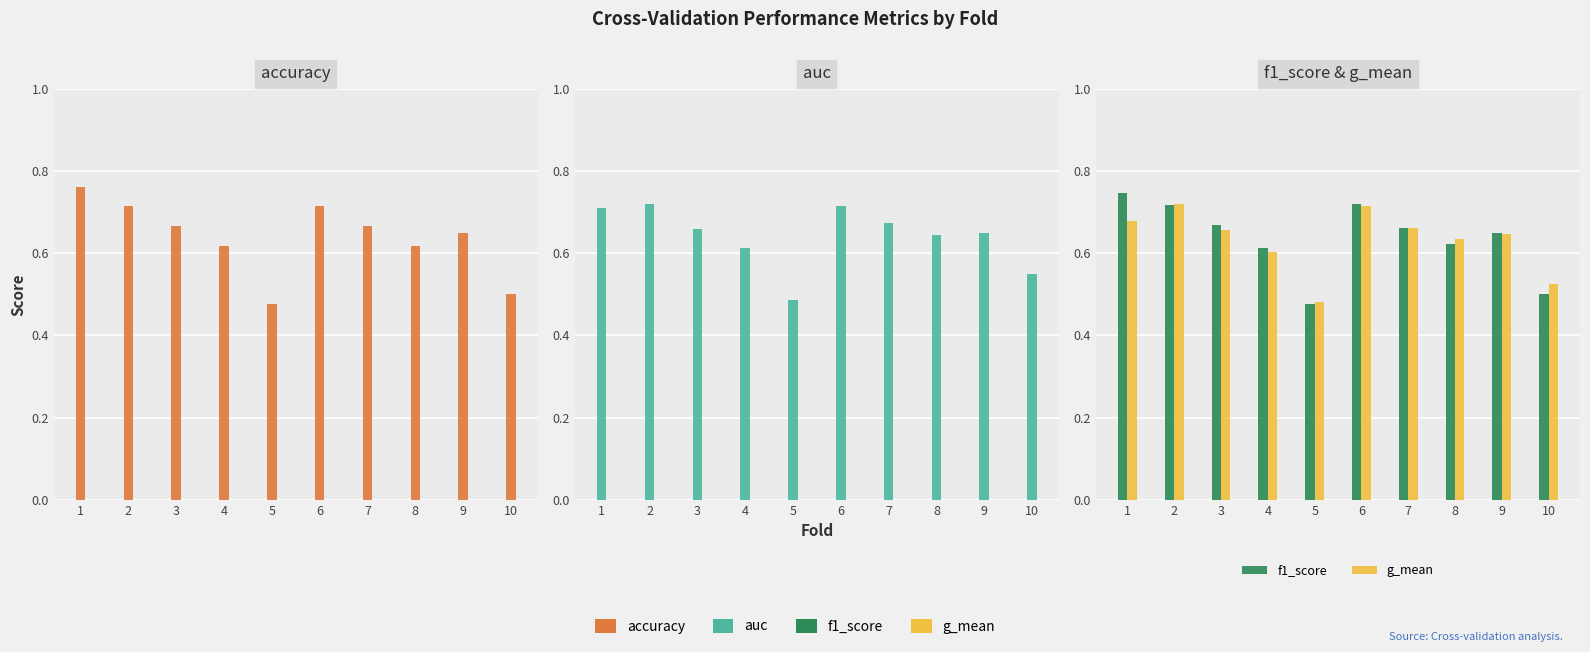

How many g_mean values are between 0 and 1?

10